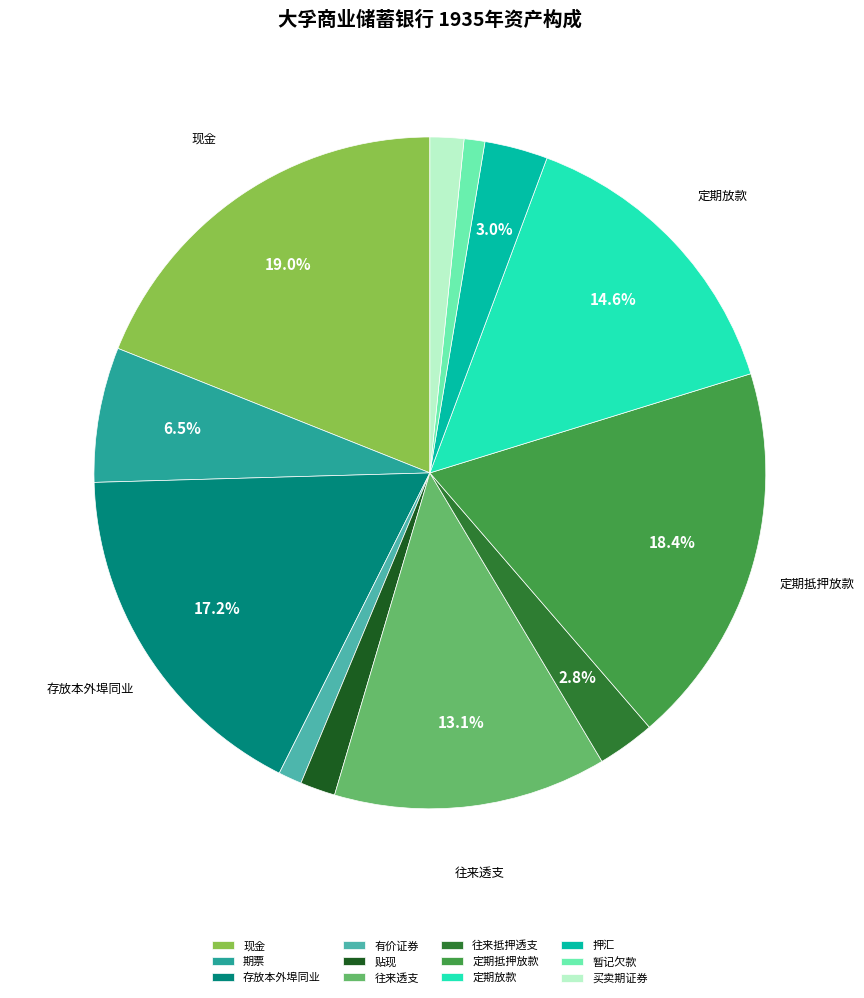

To the nearest percent, what percentage of the pie is 现金?

19%